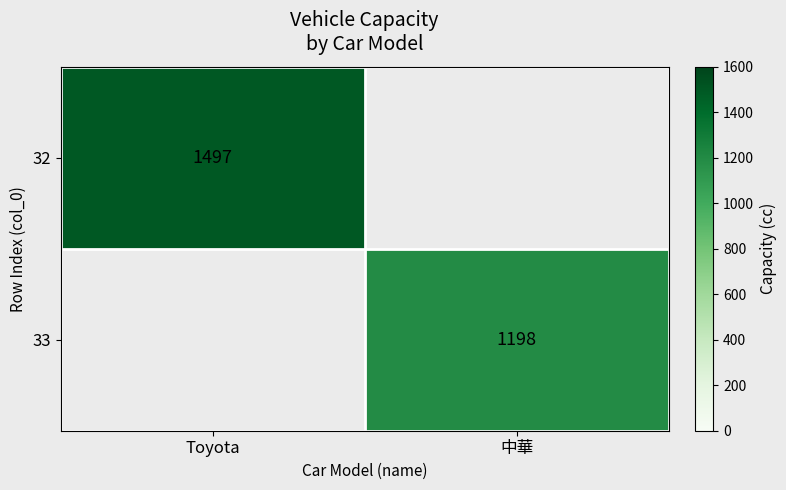

Is it true that 32 equals 478 at Toyota?

False